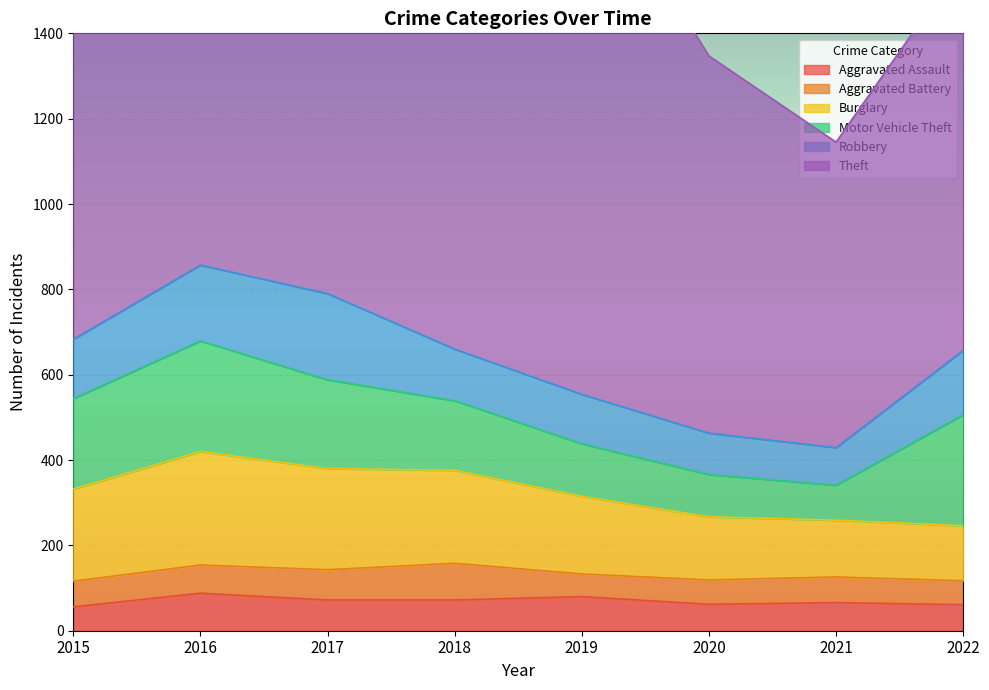

At which category is the sum across all series the highest?

2016